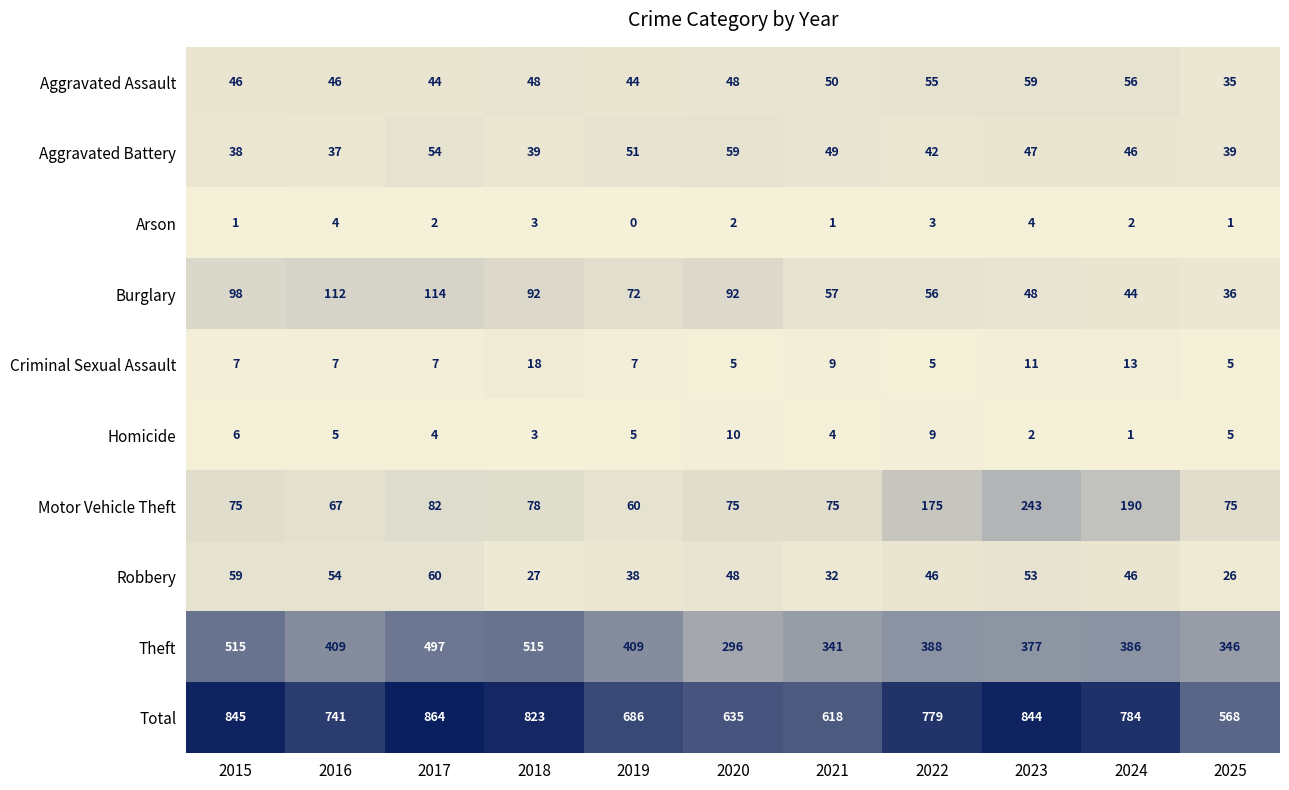

At which label does Aggravated Battery first exceed 46?

2017